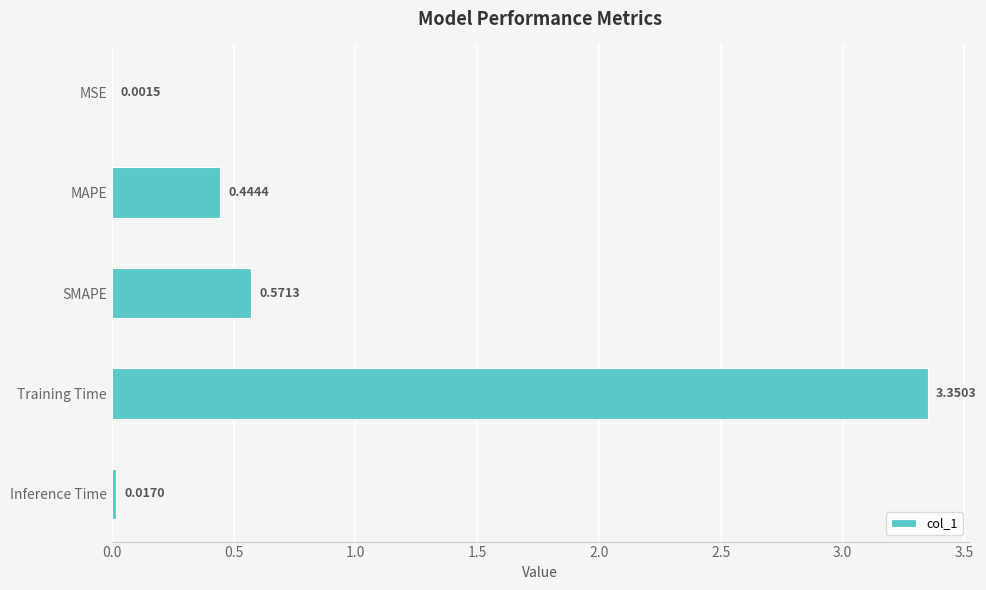

Count the number of data series in this chart.

1